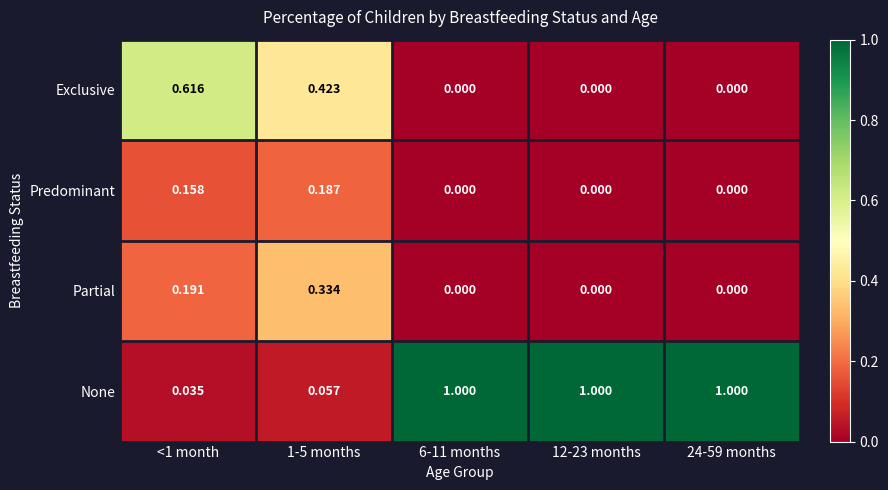

List the series in order of their peak value, lowest first.

Predominant, Partial, Exclusive, None